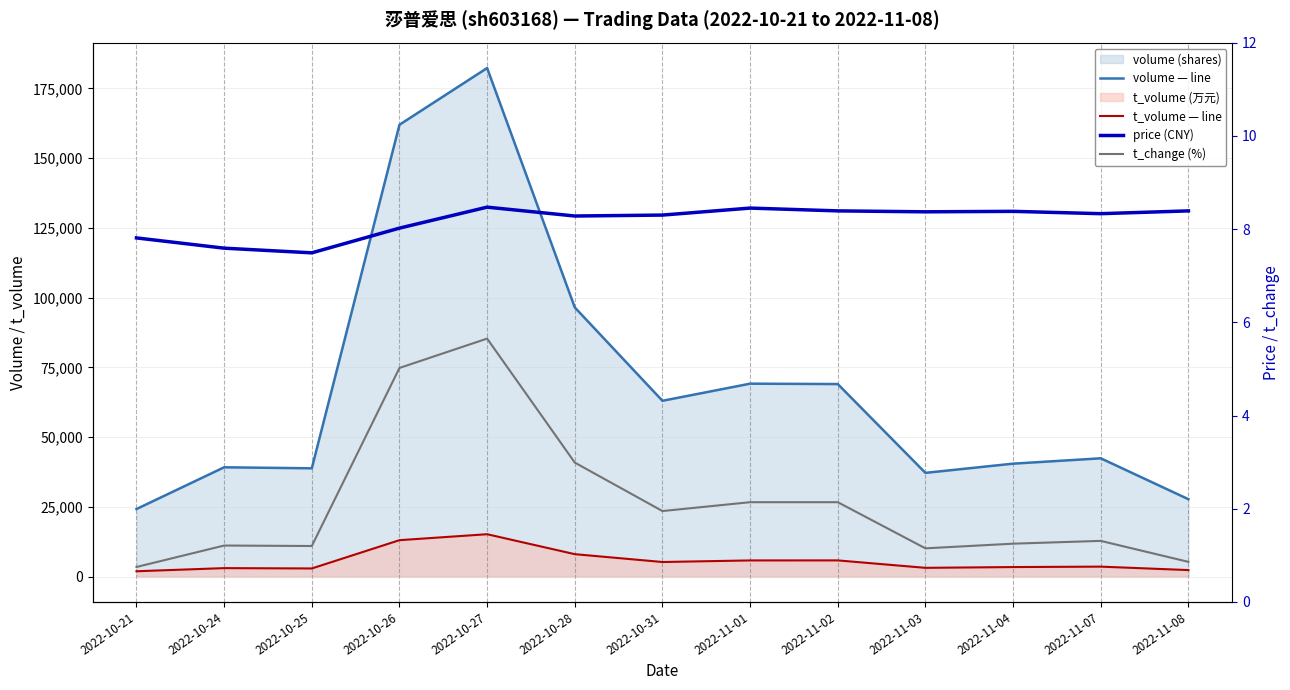

Is it true that t_volume (line) equals 1543.2 at 2022-10-25?

False